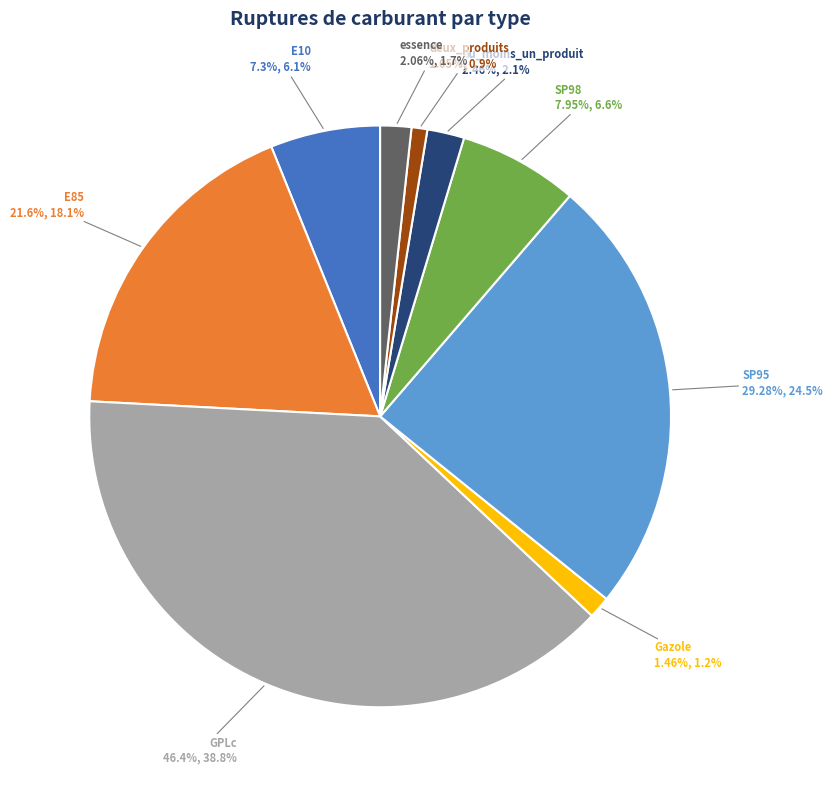

Count the number of slices in the pie.

9